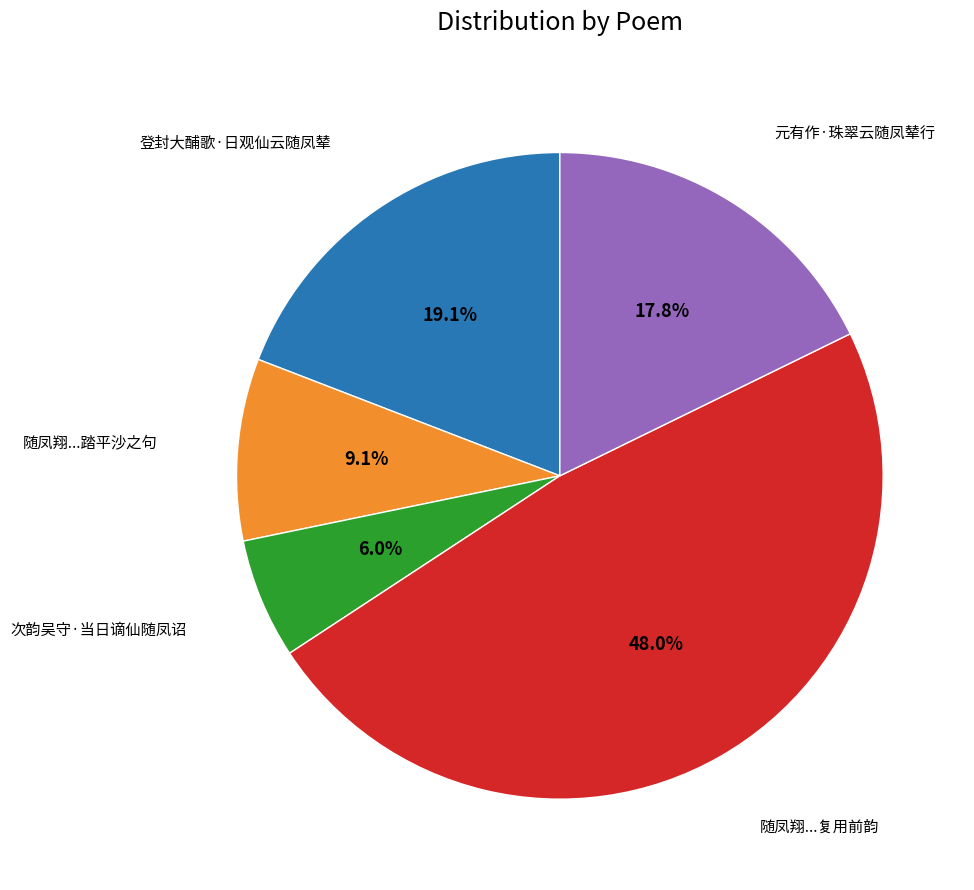

Is there any slice that represents more than half of the pie?

No